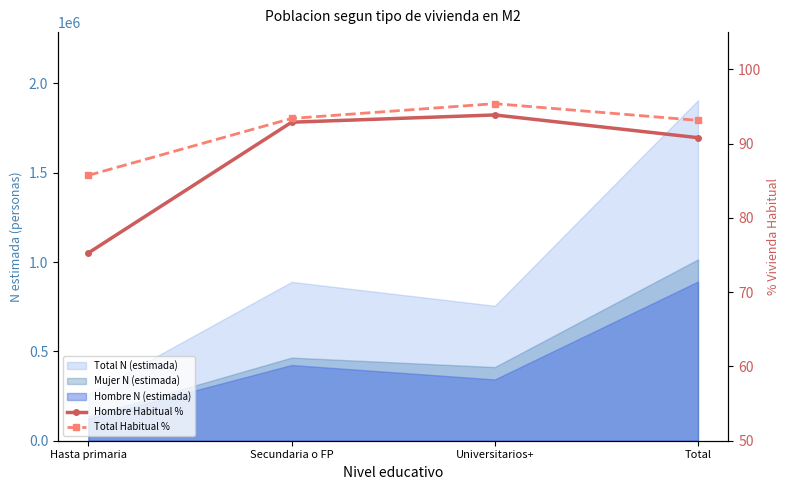

True or false: Hombre Habitual % has a value of 92.9 at Secundaria o FP.

True